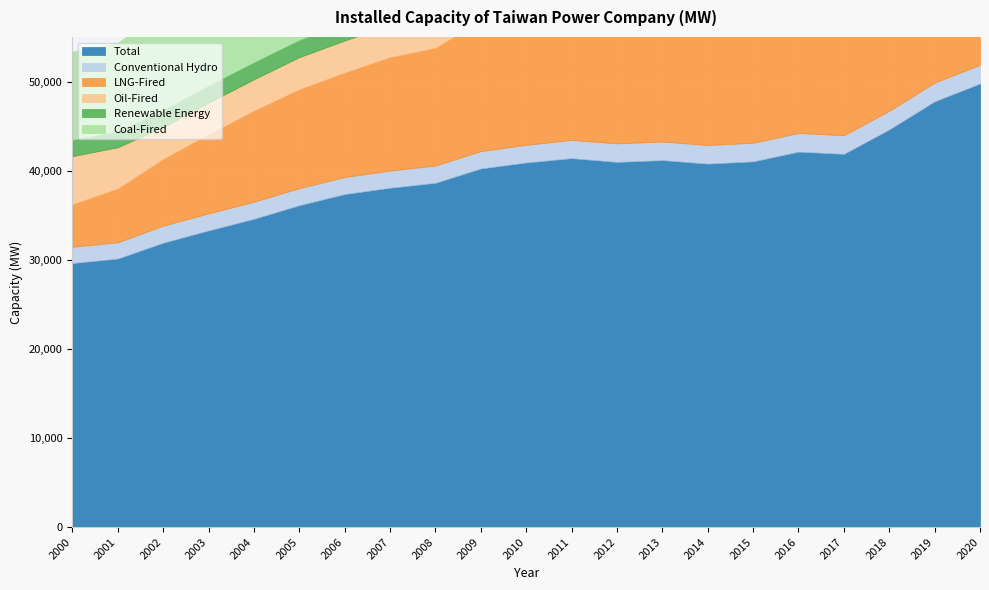

Which series changed the most between 2000 and 2010?

Total